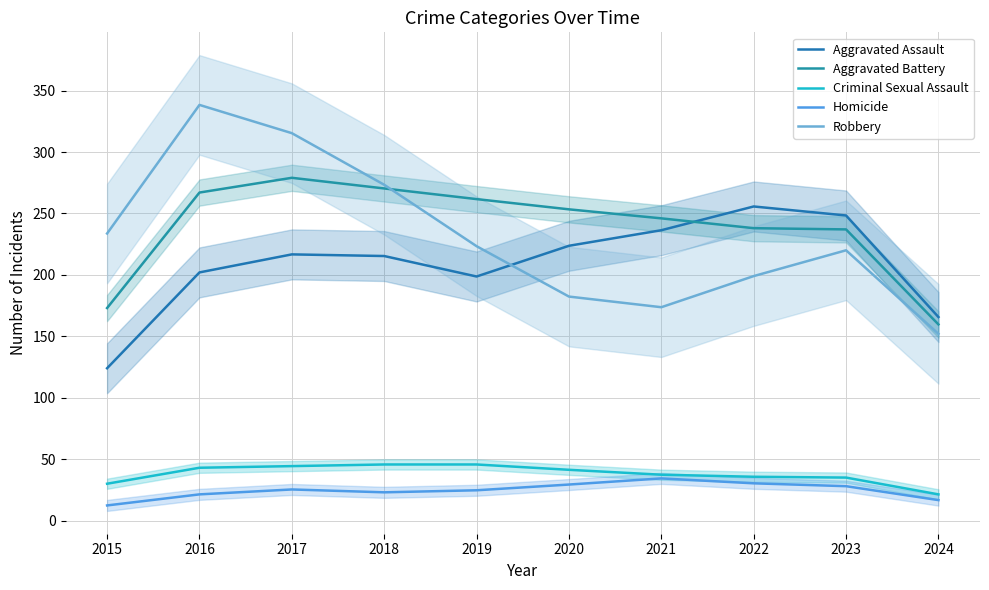

At how many categories does at least one series exceed 275?

2